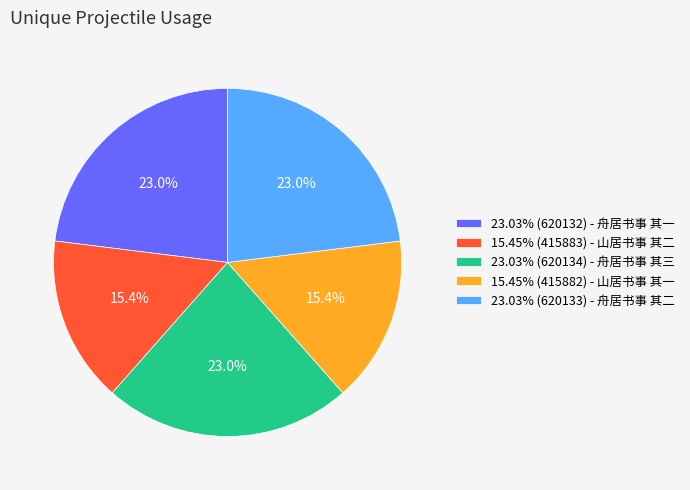

What is the ratio of the value at 23.03% (620133) - 舟居书事 其二 to the value at 15.45% (415882) - 山居书事 其一?

1.5